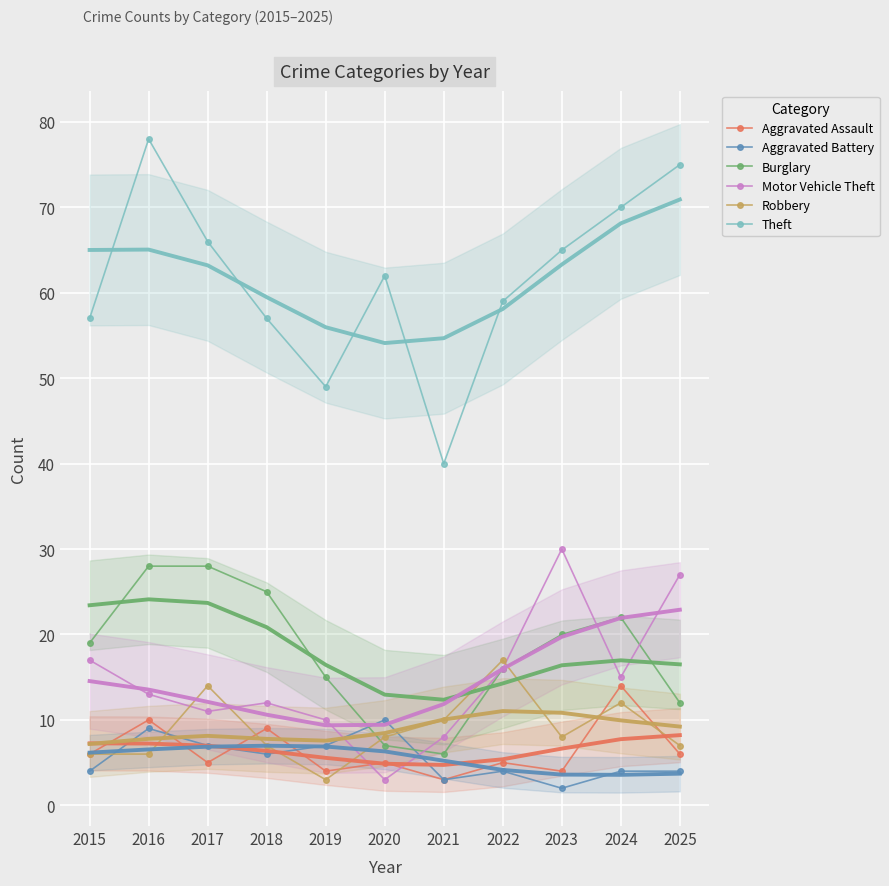

How many distinct data groups are displayed?

6